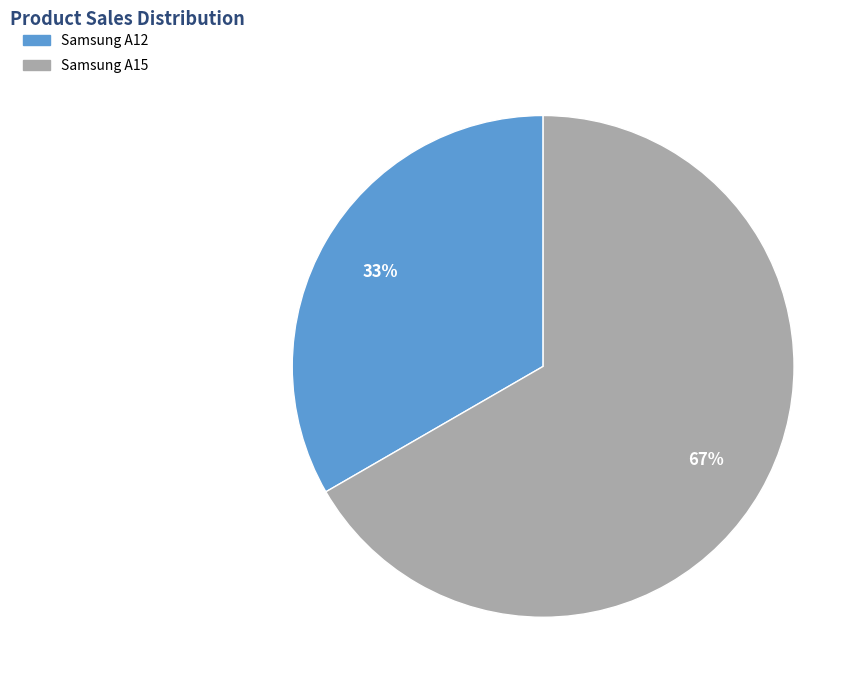

How many segments does this pie chart have?

2